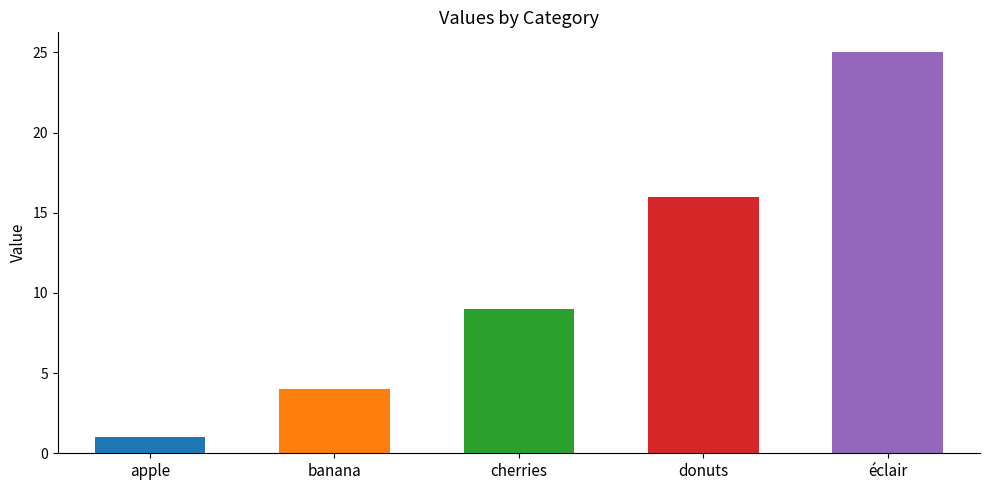

Read the value at donuts.

16